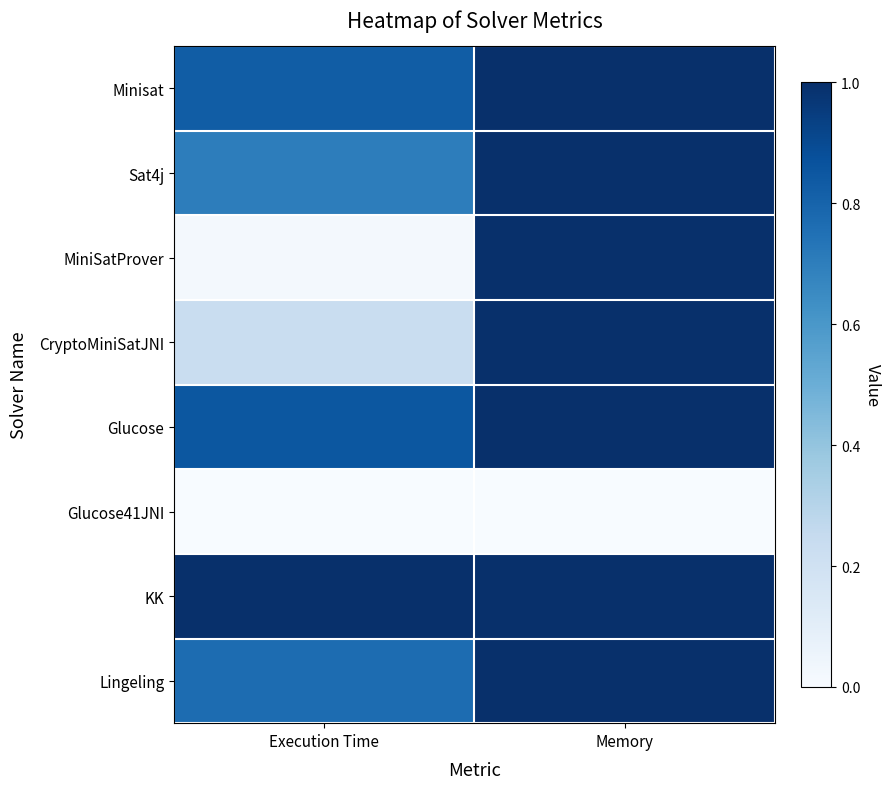

Which series changed the most between Execution Time and Memory?

MiniSatProver